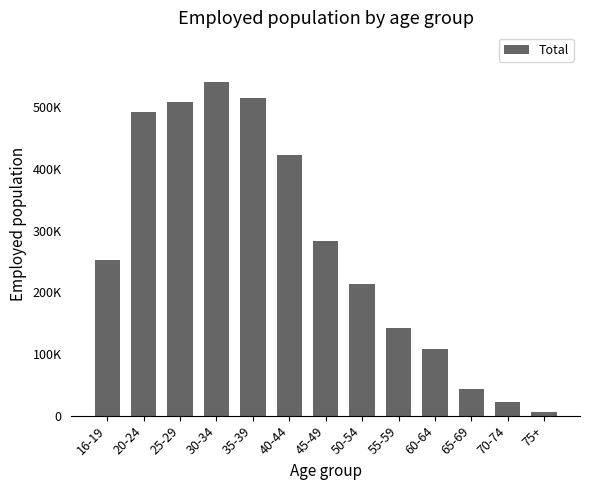

What is the difference between the second highest and minimum values?

509368